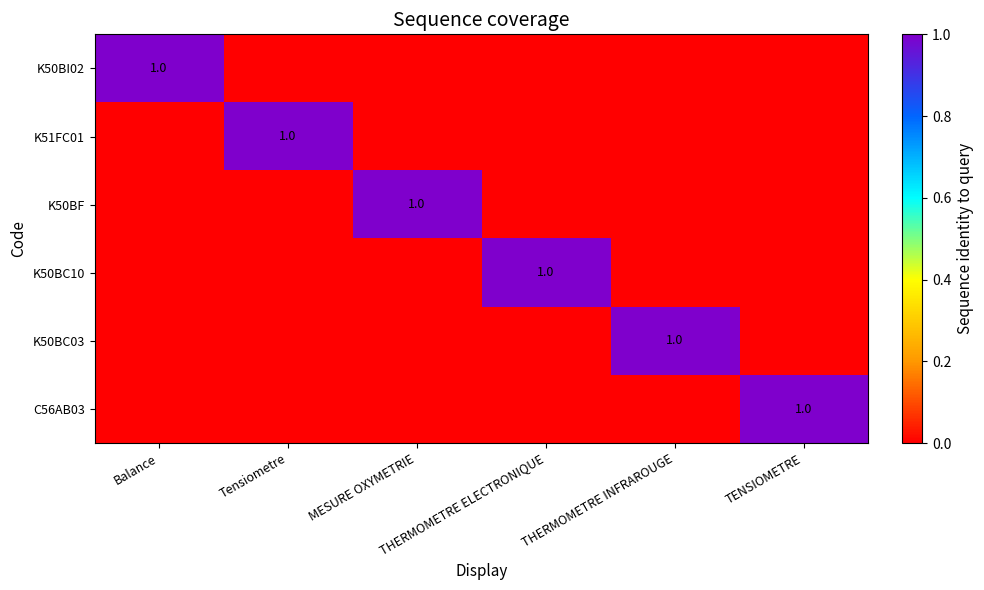

List the series in order of their peak value, highest first.

K50BI02, K51FC01, K50BF, K50BC10, K50BC03, C56AB03